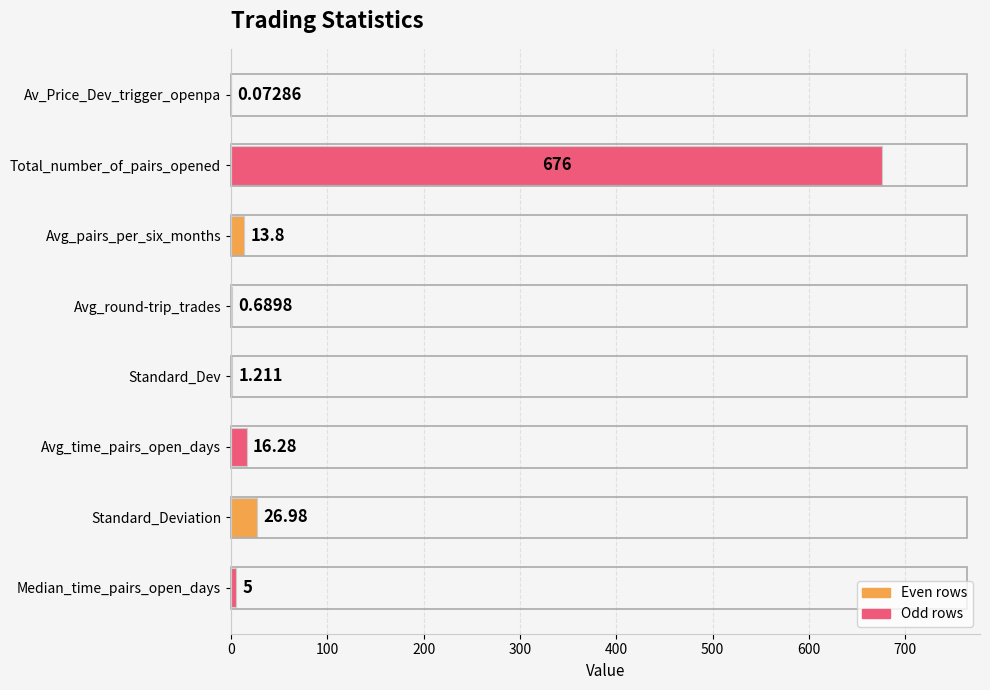

At which category does the chart reach its peak across all series?

Total_number_of_pairs_opened